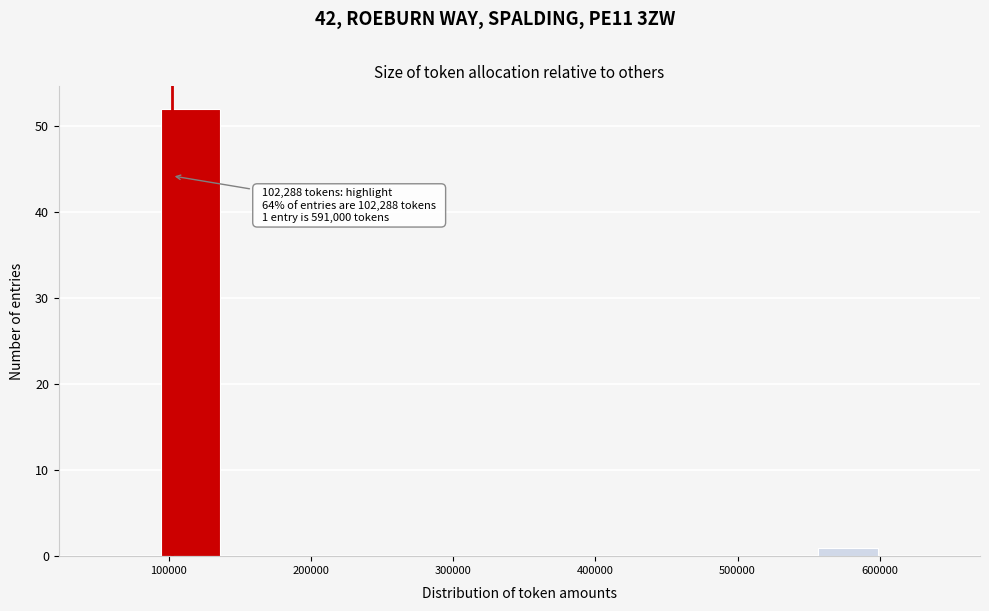

Which range on the x-axis has the tallest bar?

90000 to 140000